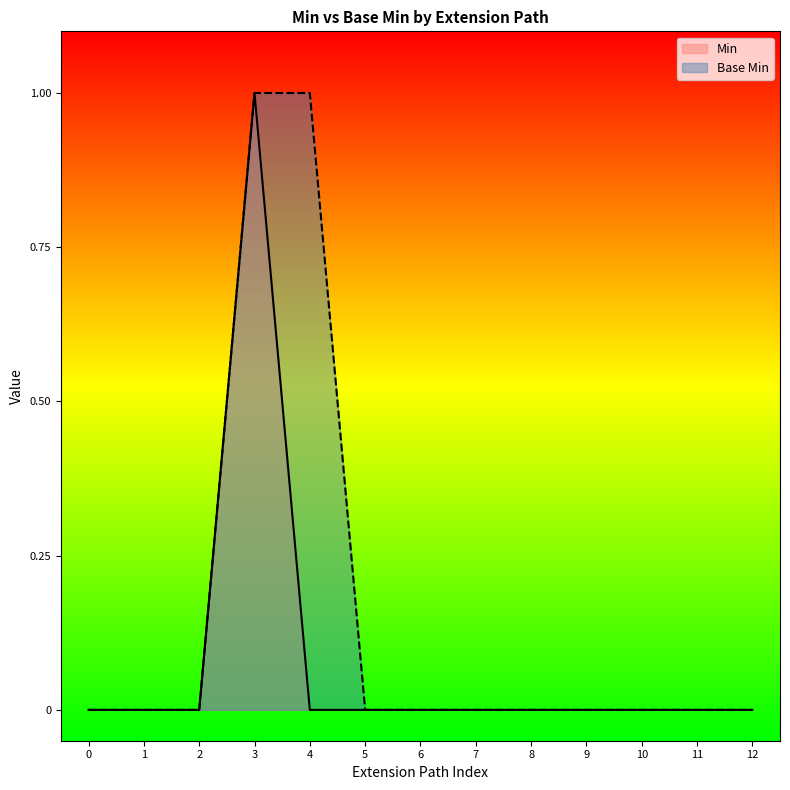

What is the sum of all Min values?

1